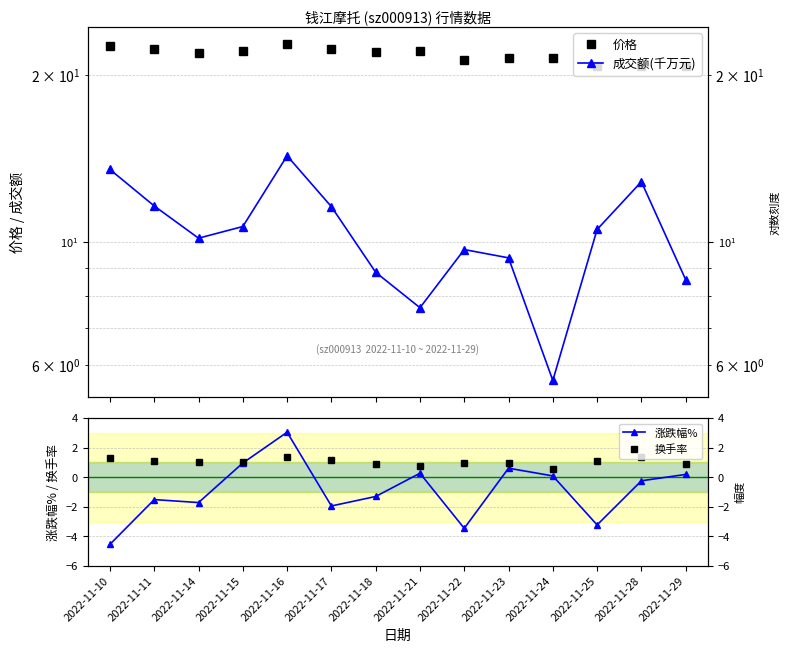

At which category is the sum across all series the highest?

2022-11-16